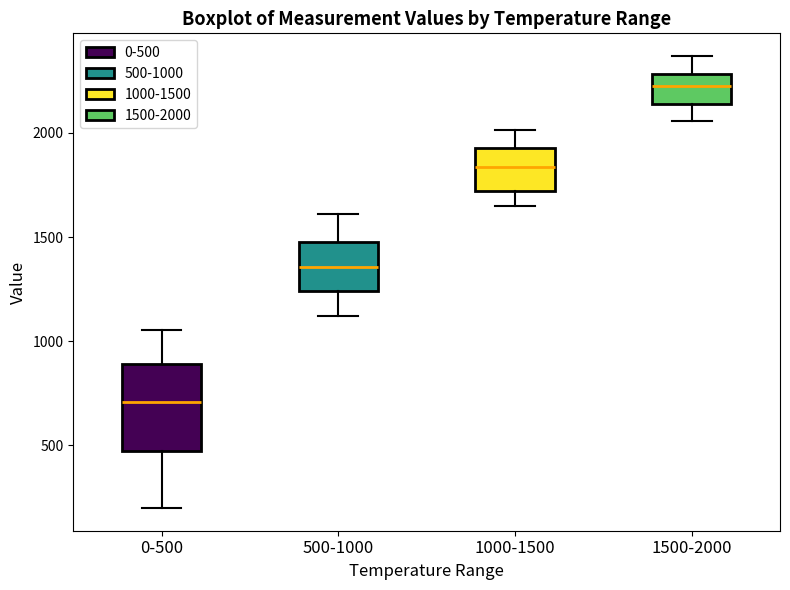

Where is the upper edge of the box for 0-500 on the y-axis? The values are not printed on the chart, so give them approximately, as read against the axis.

900